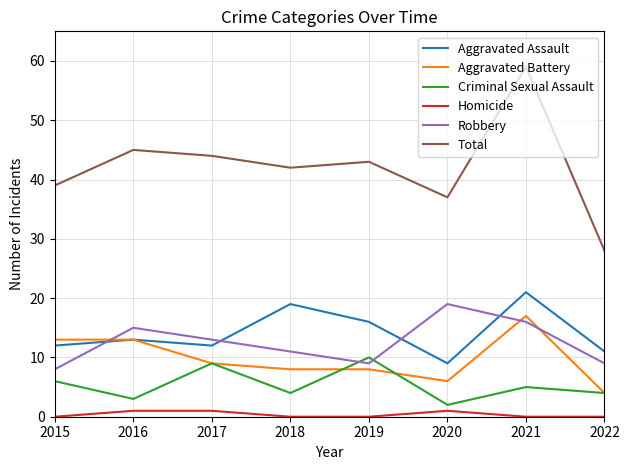

Between 2017 and 2022, which series saw the biggest shift?

Total